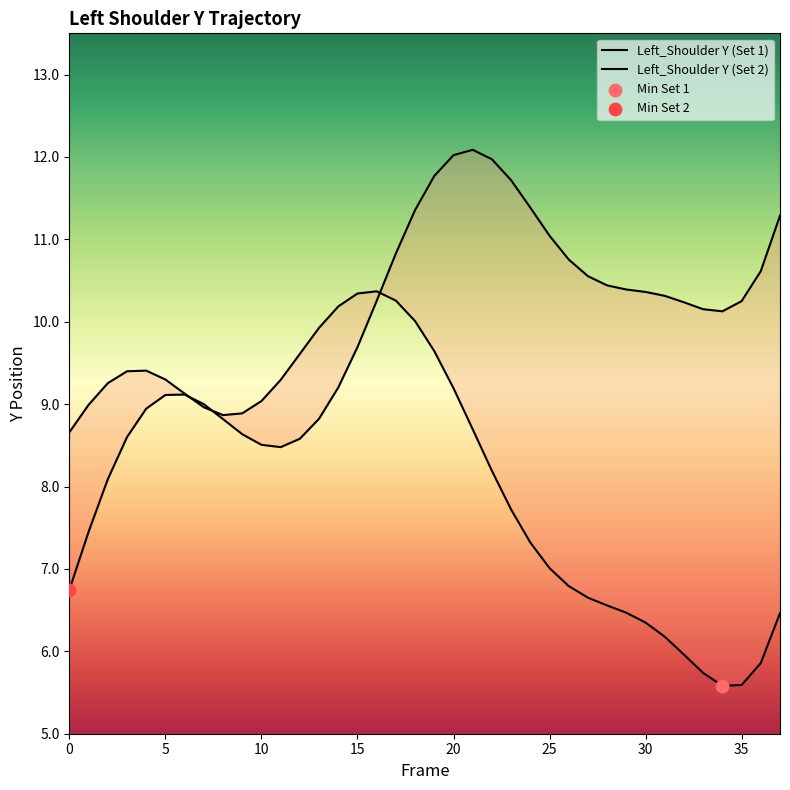

At how many categories does at least one series exceed 9?

33